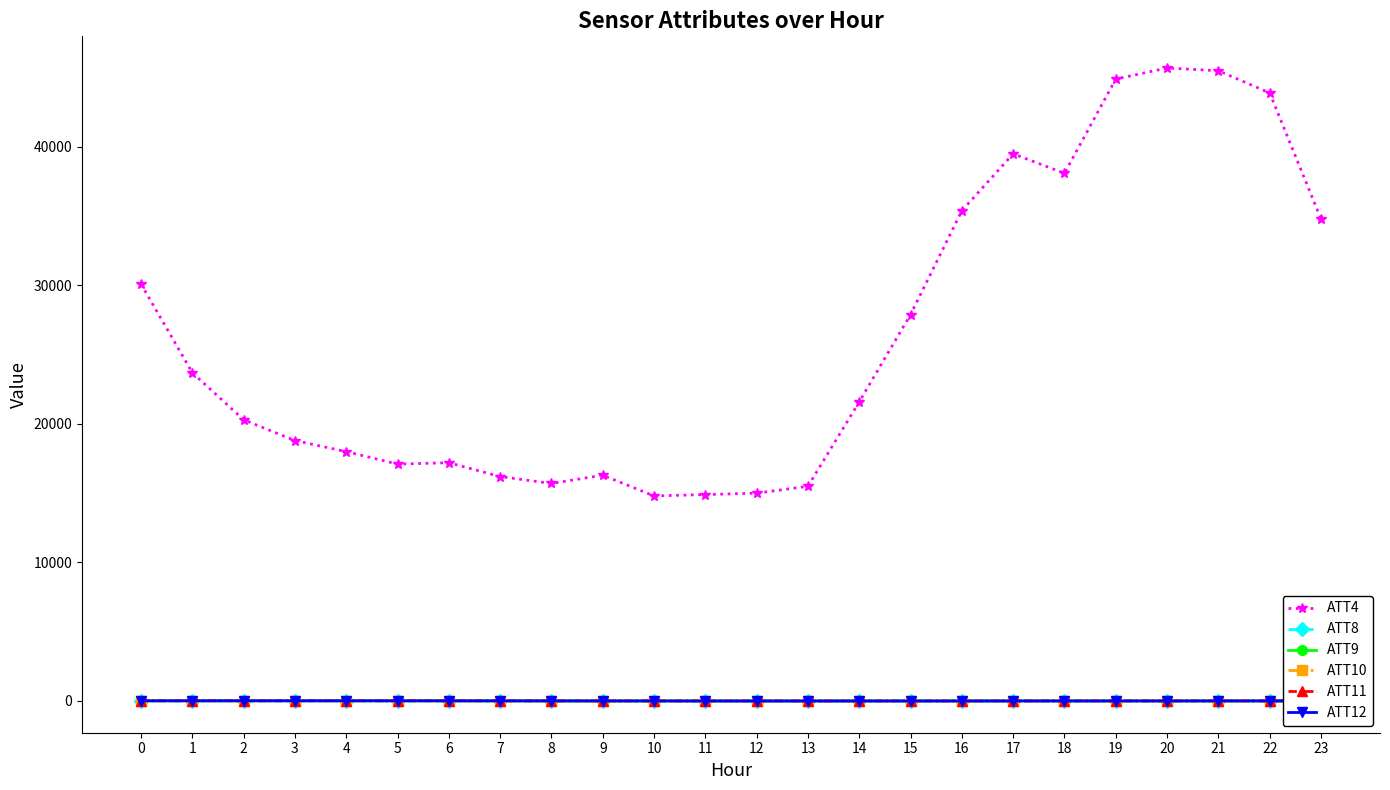

Which series ends up on top after the final intersection of ATT12 and ATT11?

ATT11